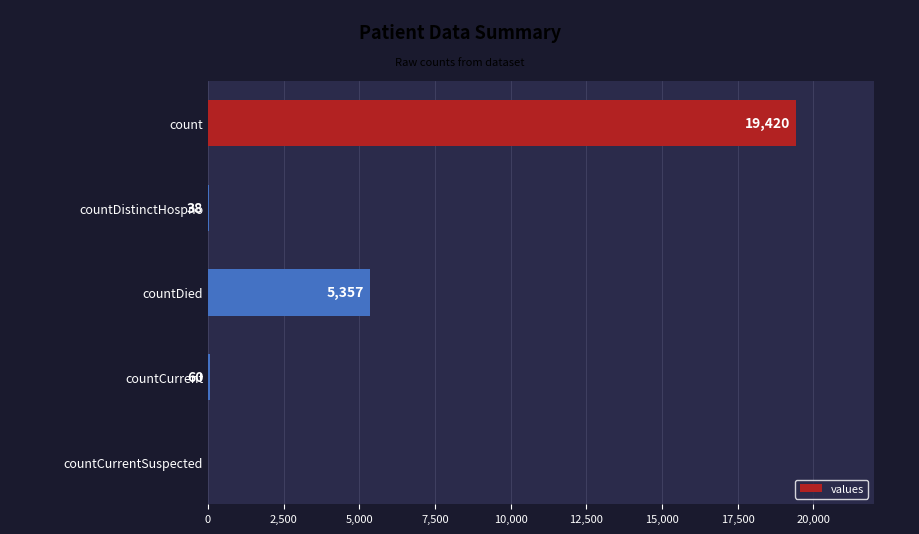

Approximately how many times larger is the value at count compared to countCurrent?

323.7